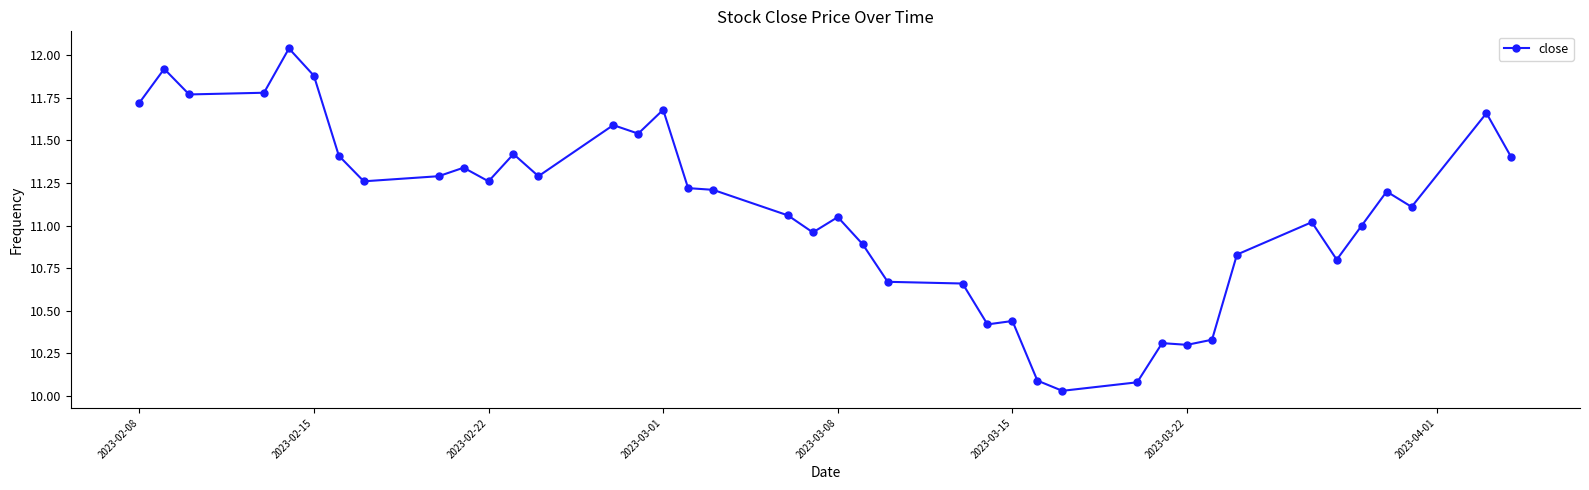

What is the difference between the maximum and minimum values?

2.0